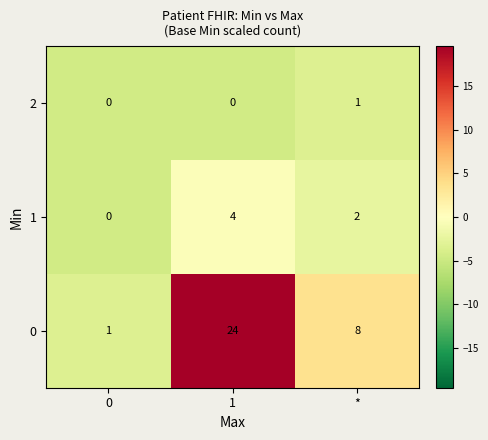

What is the total value across all series at 1?

28